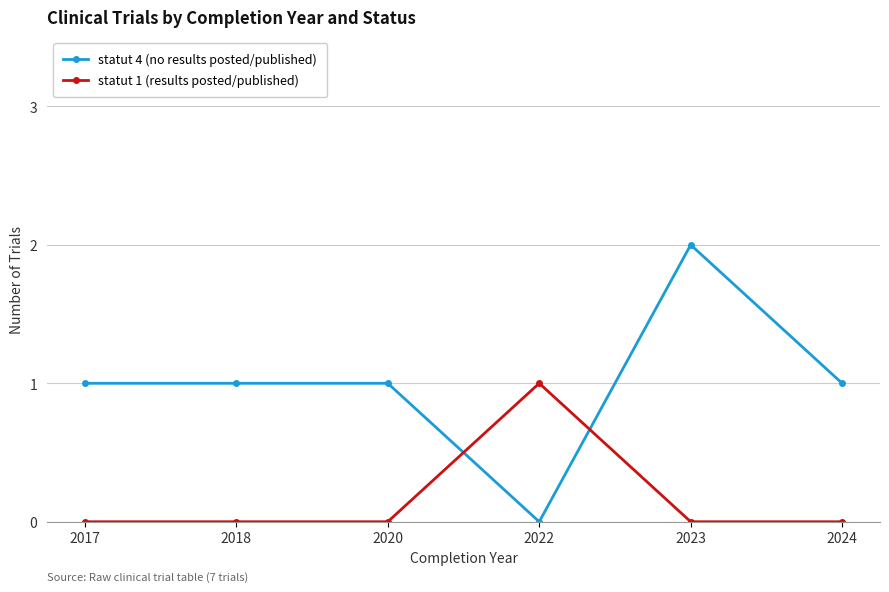

Which series has the largest range (max minus min)?

statut 4 (no results posted/published)